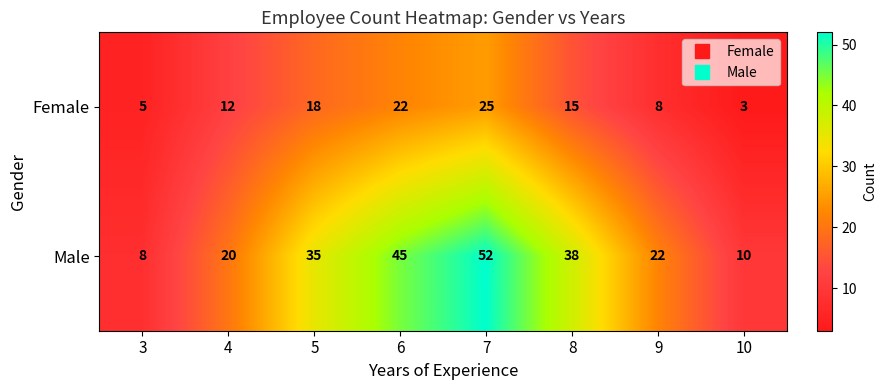

Reading left to right, transcribe all the data shown in this chart.

Female: 5	12	18	22	25	15	8	3
Male: 8	20	35	45	52	38	22	10